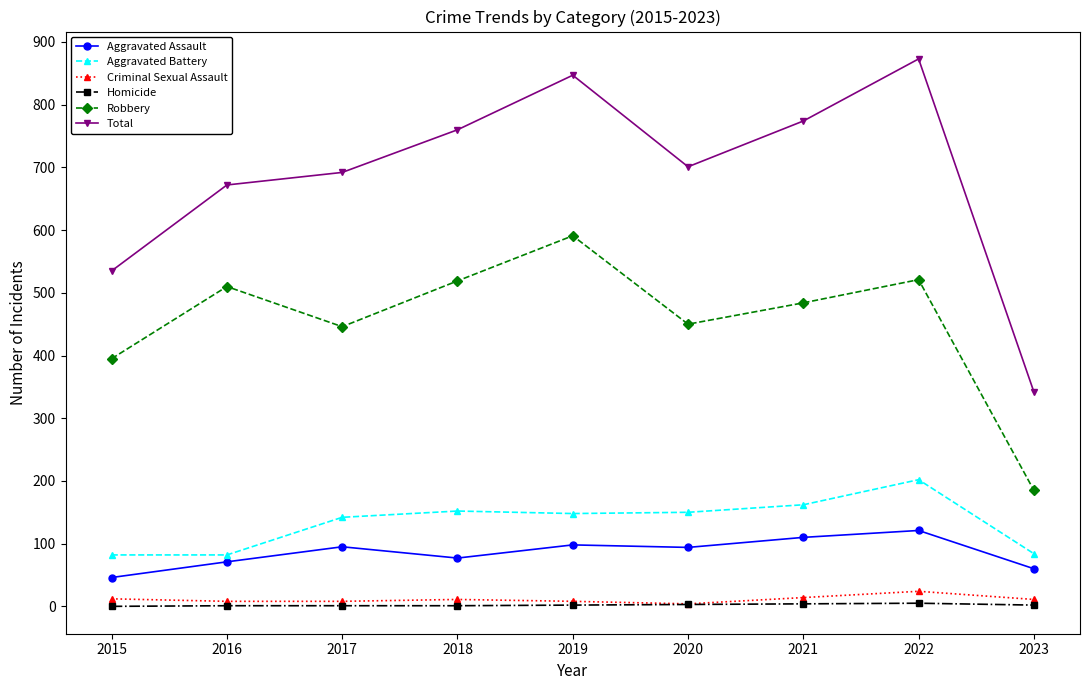

What is the difference between the highest and lowest values at 2018?

759